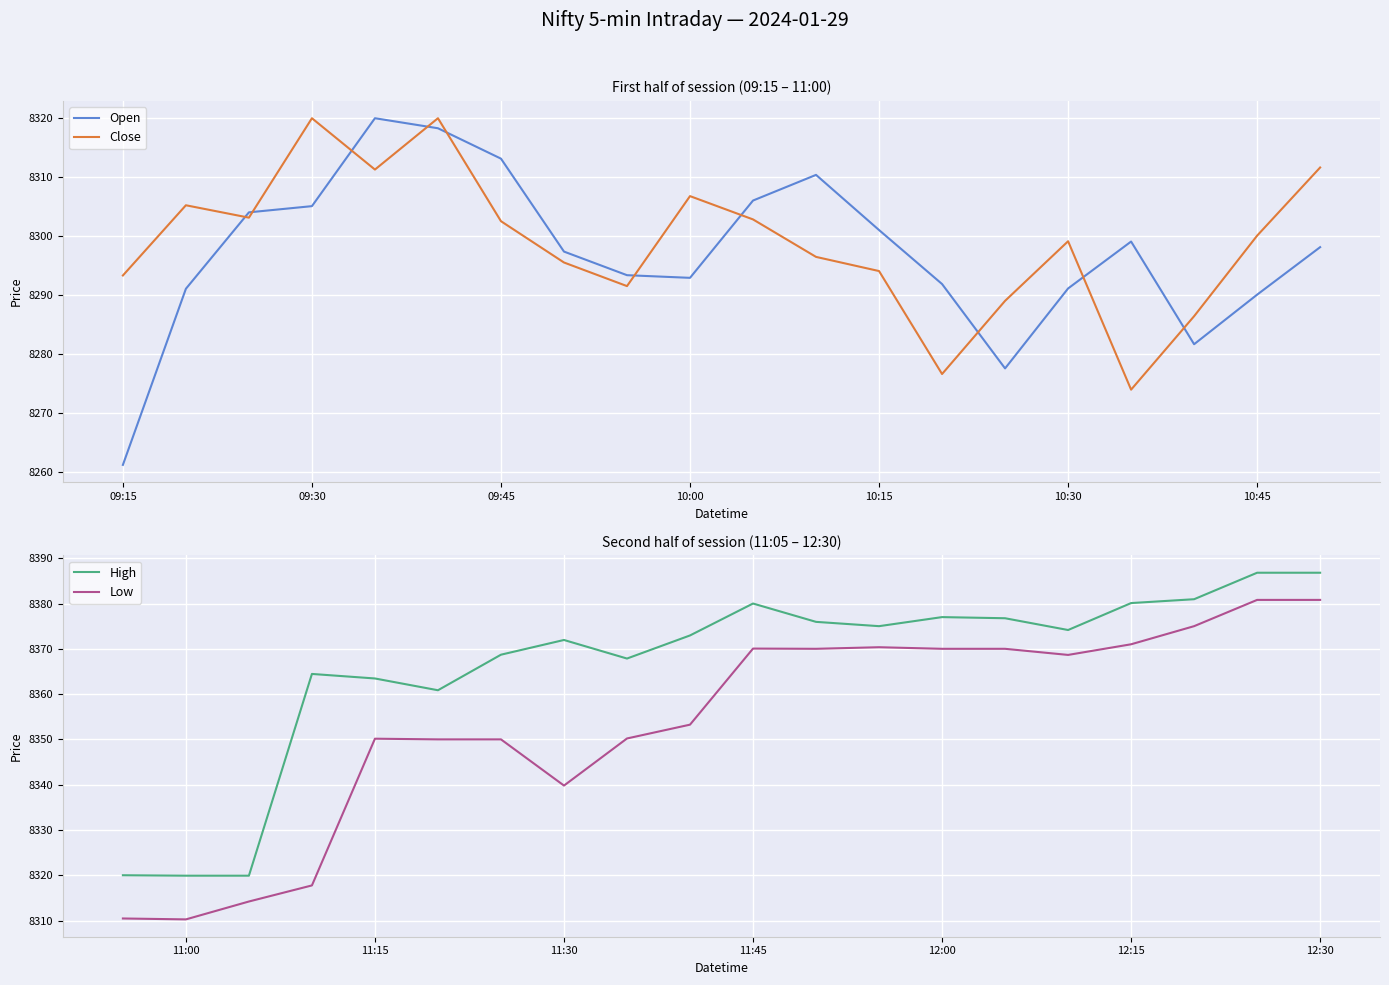

Which series has the largest total across all categories?

High